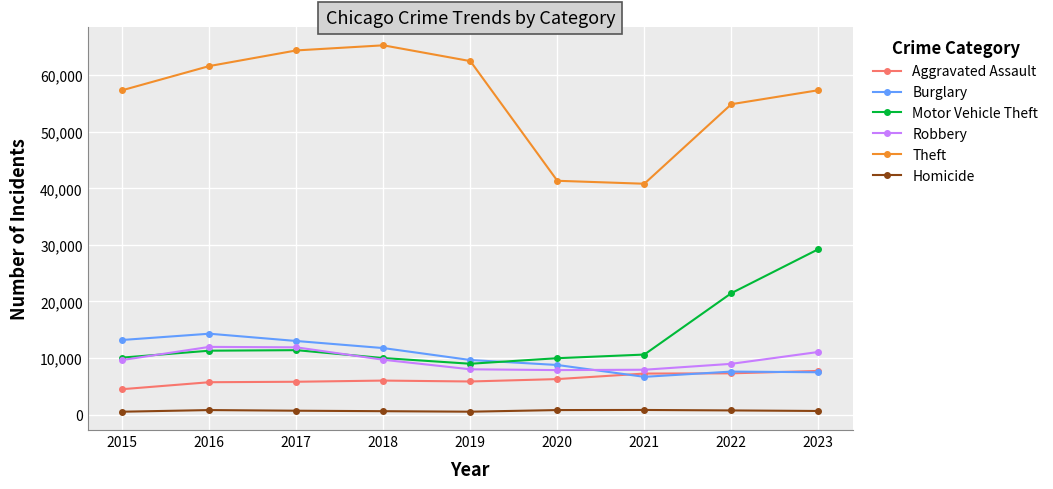

Where is Motor Vehicle Theft nearest to the value 19104?

2022